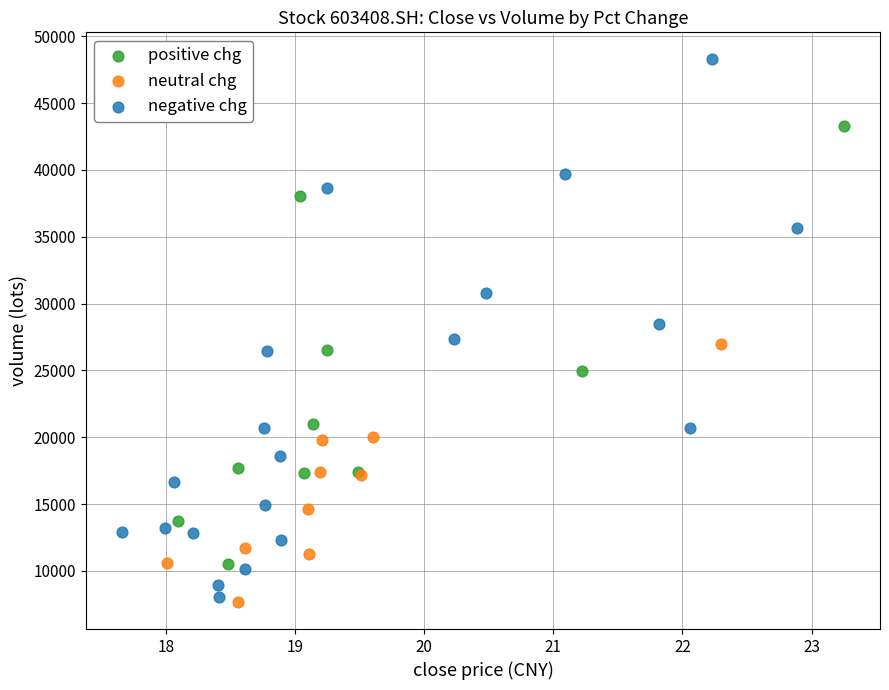

What are all the series names shown in the legend?

positive chg, neutral chg, negative chg